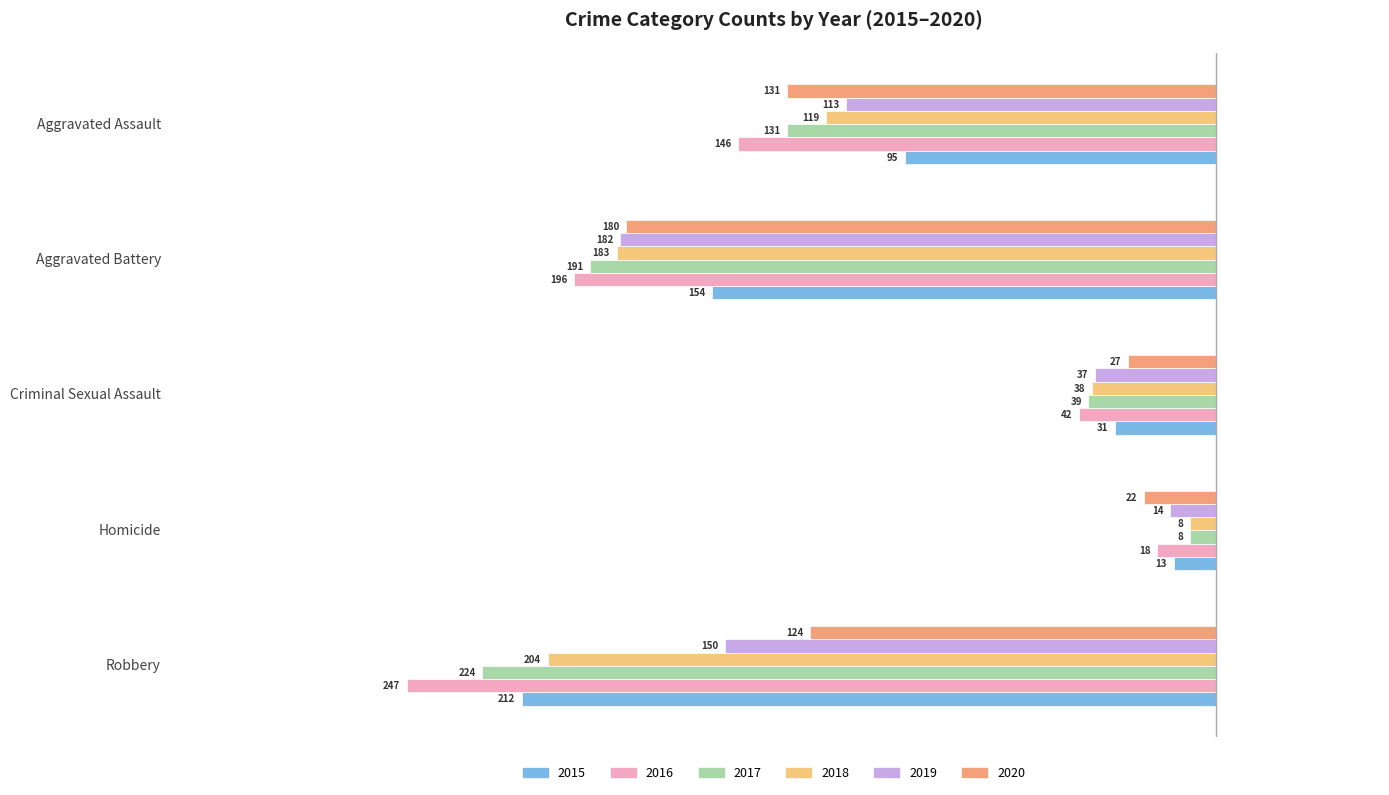

Reading left to right, what are all the values shown in this chart?

2015: -95	-154	-31	-13	-212
2016: -146	-196	-42	-18	-247
2017: -131	-191	-39	-8	-224
2018: -119	-183	-38	-8	-204
2019: -113	-182	-37	-14	-150
2020: -131	-180	-27	-22	-124